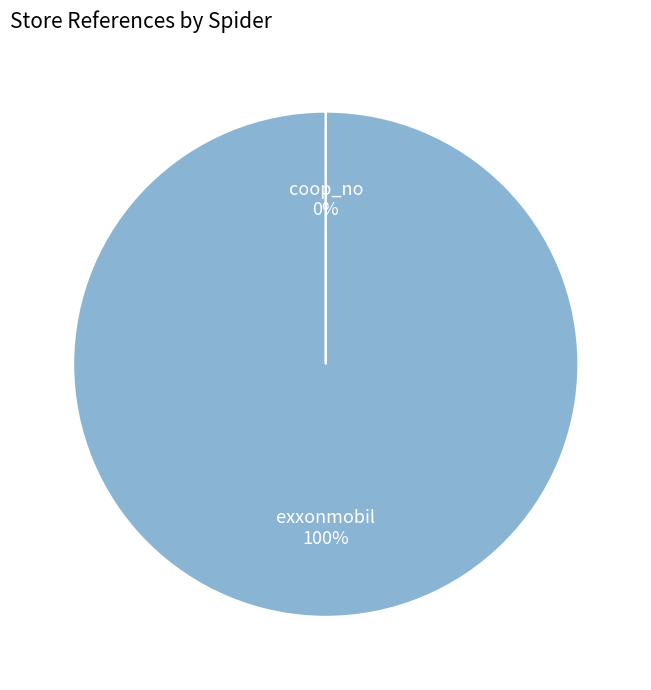

Is there a majority slice in this chart?

Yes